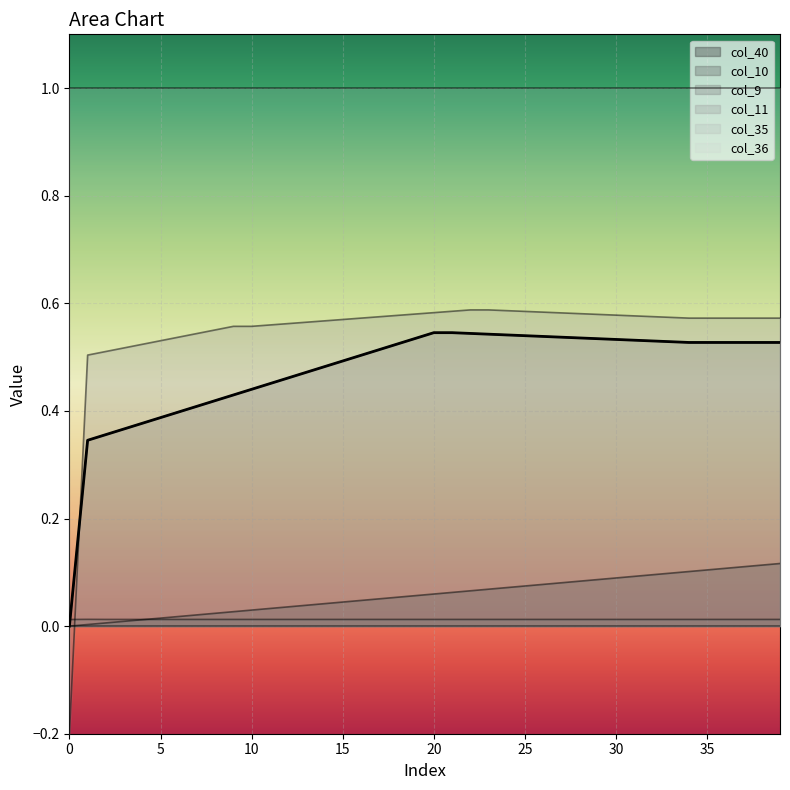

After their last crossing, which series has the higher values: col_9 or col_10?

col_9